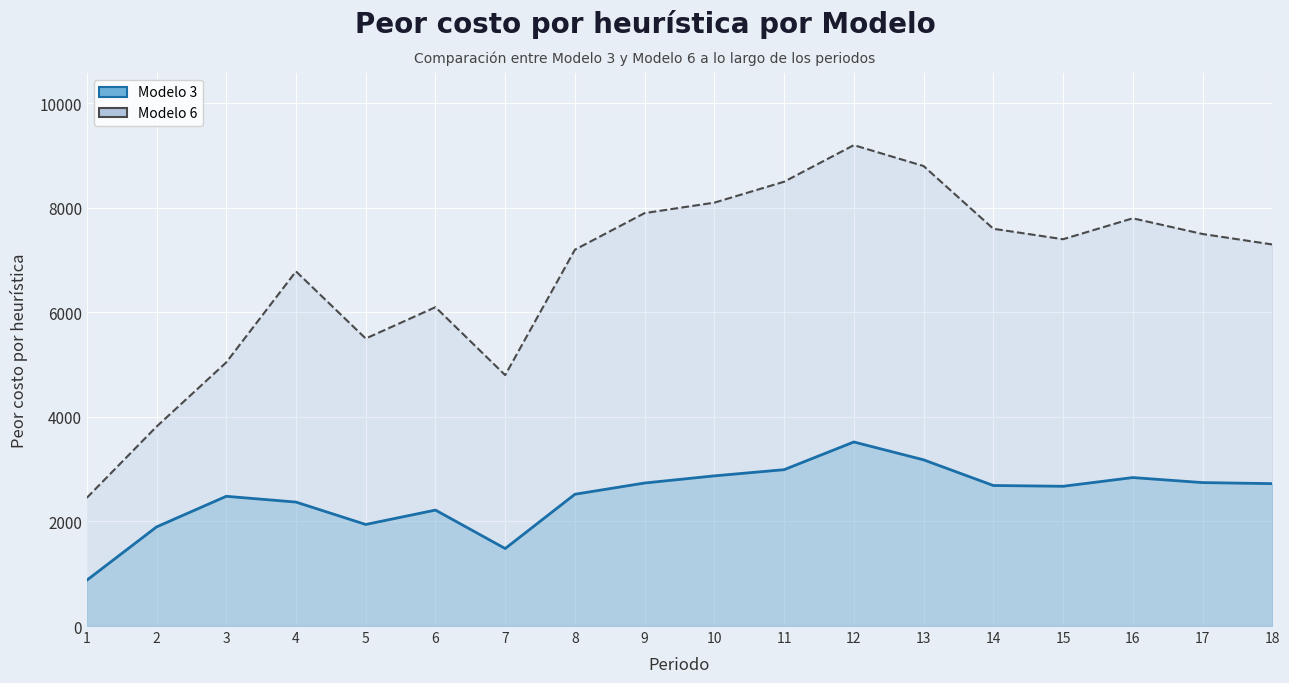

What is the average value of the Modelo 3 series?

2486.8